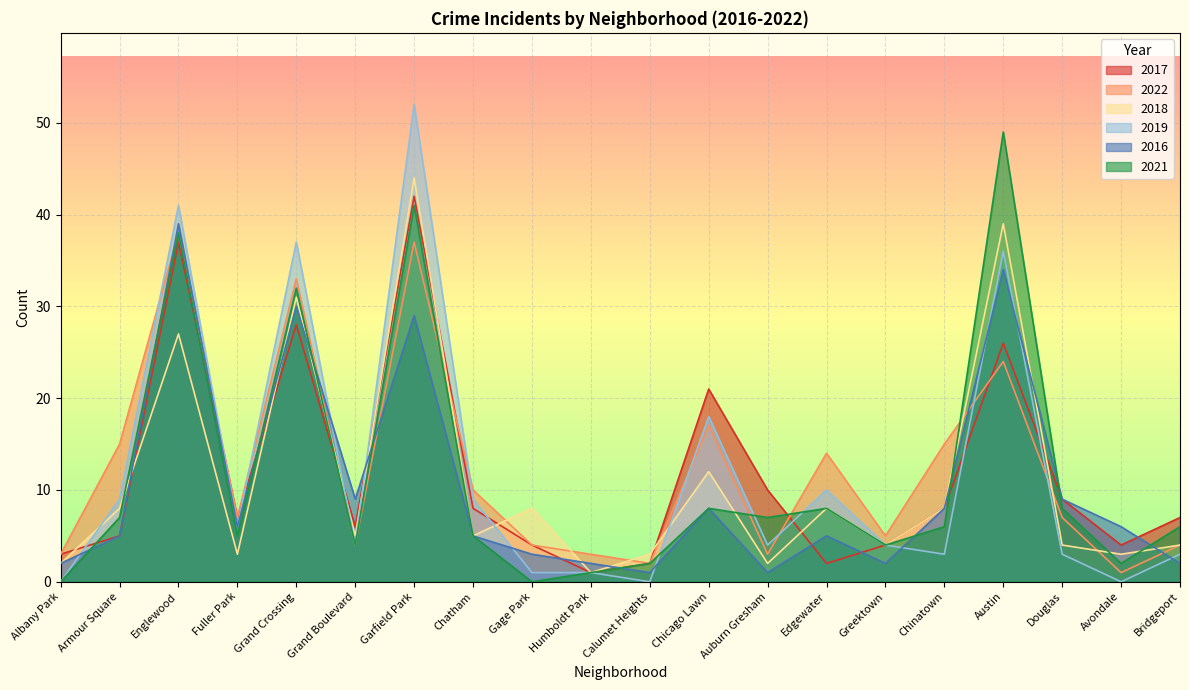

What are all the series names shown in the legend?

2017, 2022, 2018, 2019, 2016, 2021